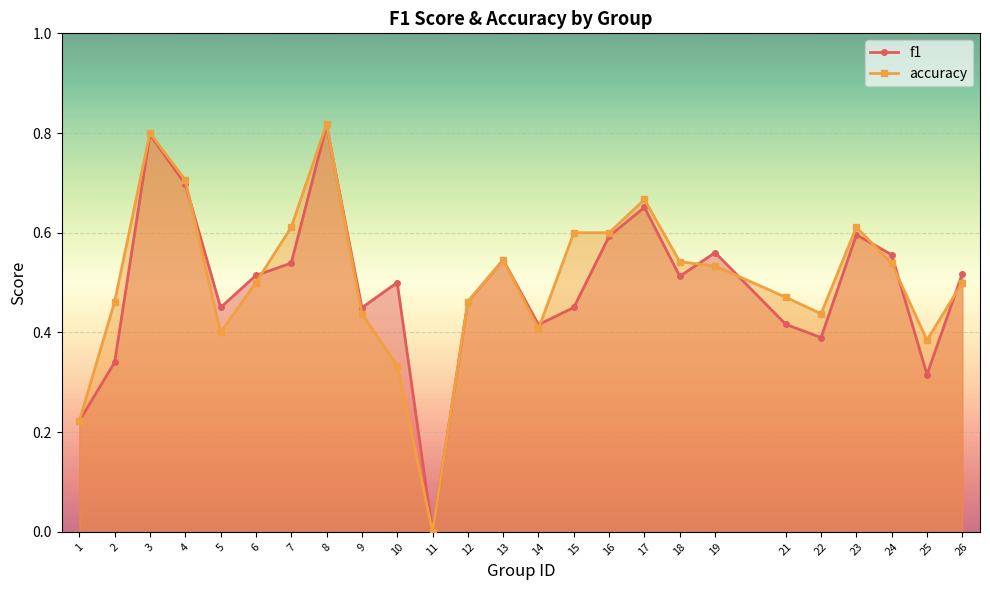

Which category has the lowest value across all series?

11